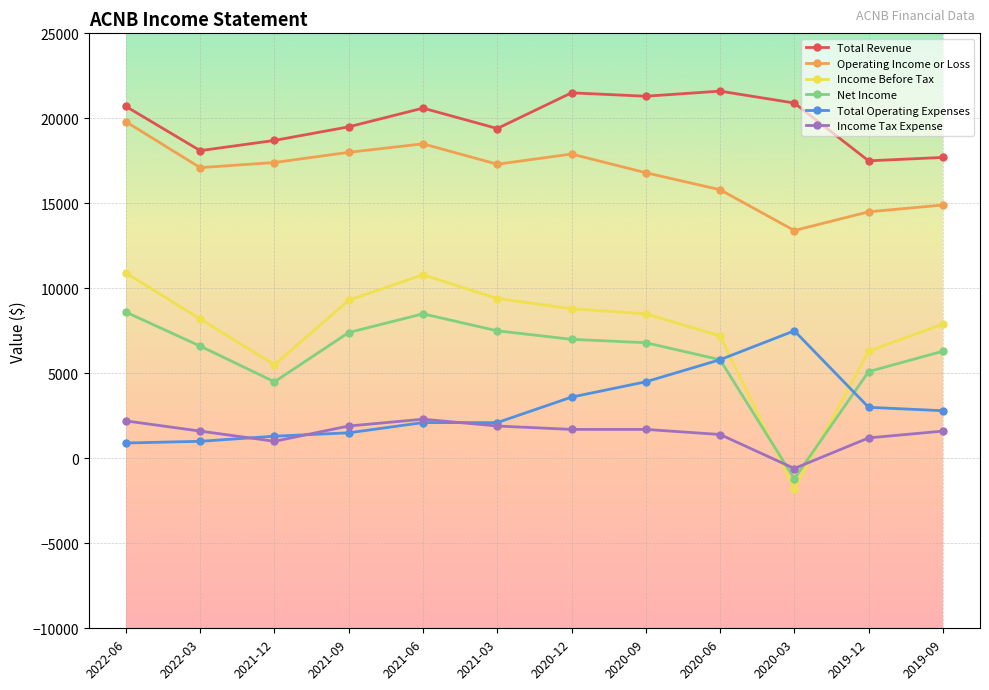

What is the label of the 7th point from the right?

2021-03